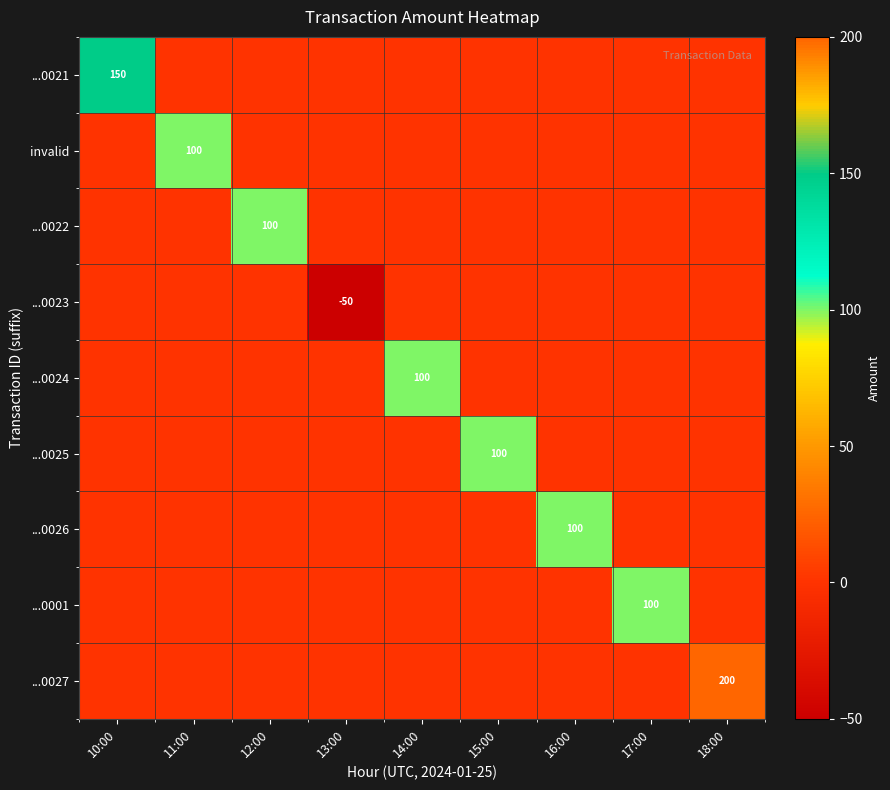

Which has a higher value, 11:00 or 15:00?

11:00